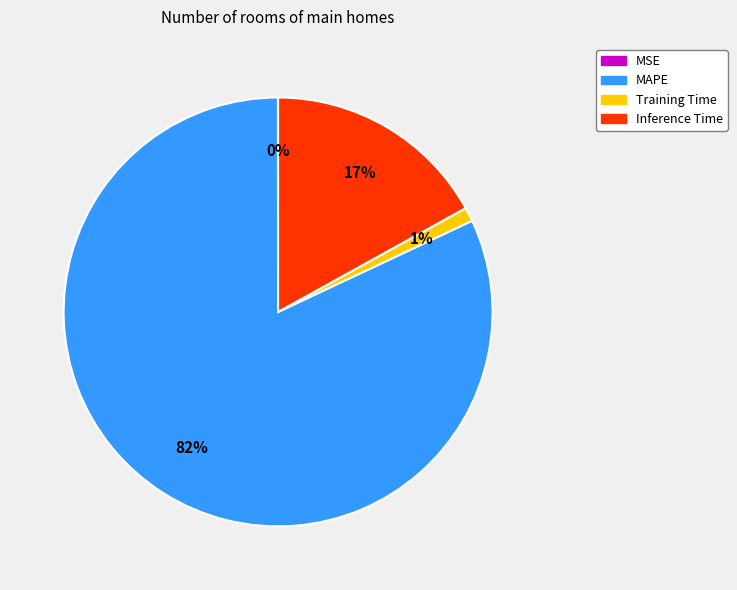

Which has a higher value, MAPE or Training Time?

MAPE